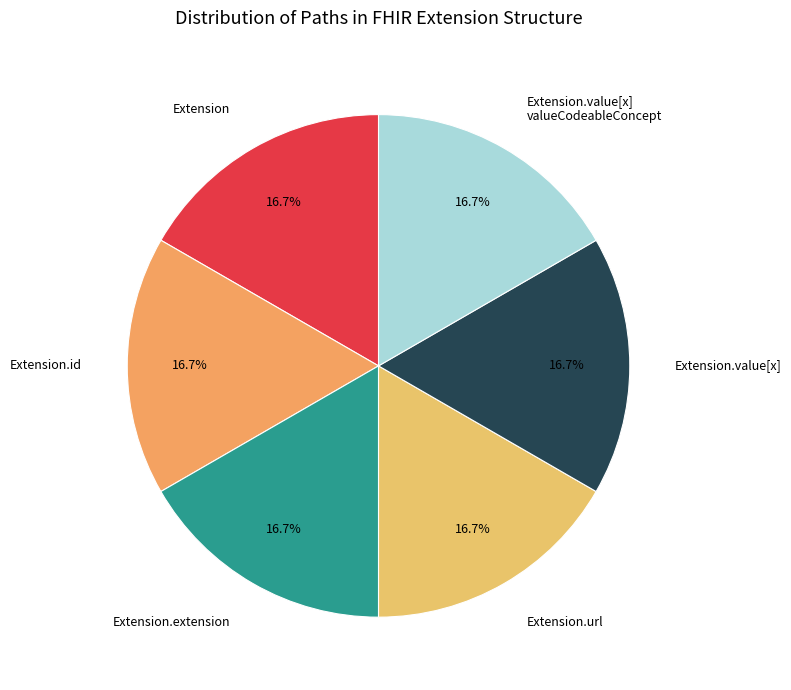

How many slices are in this pie chart?

6